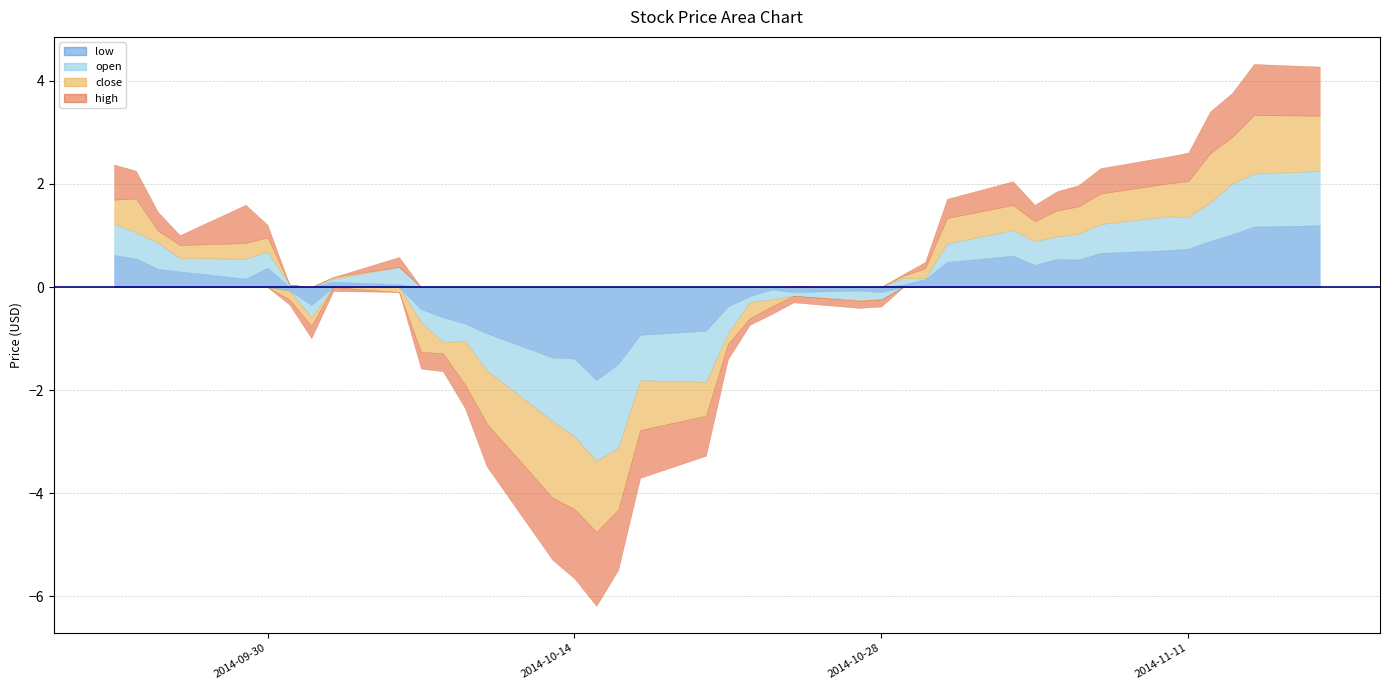

Which series changed the most between 2014-10-01 and 2014-10-15?

low